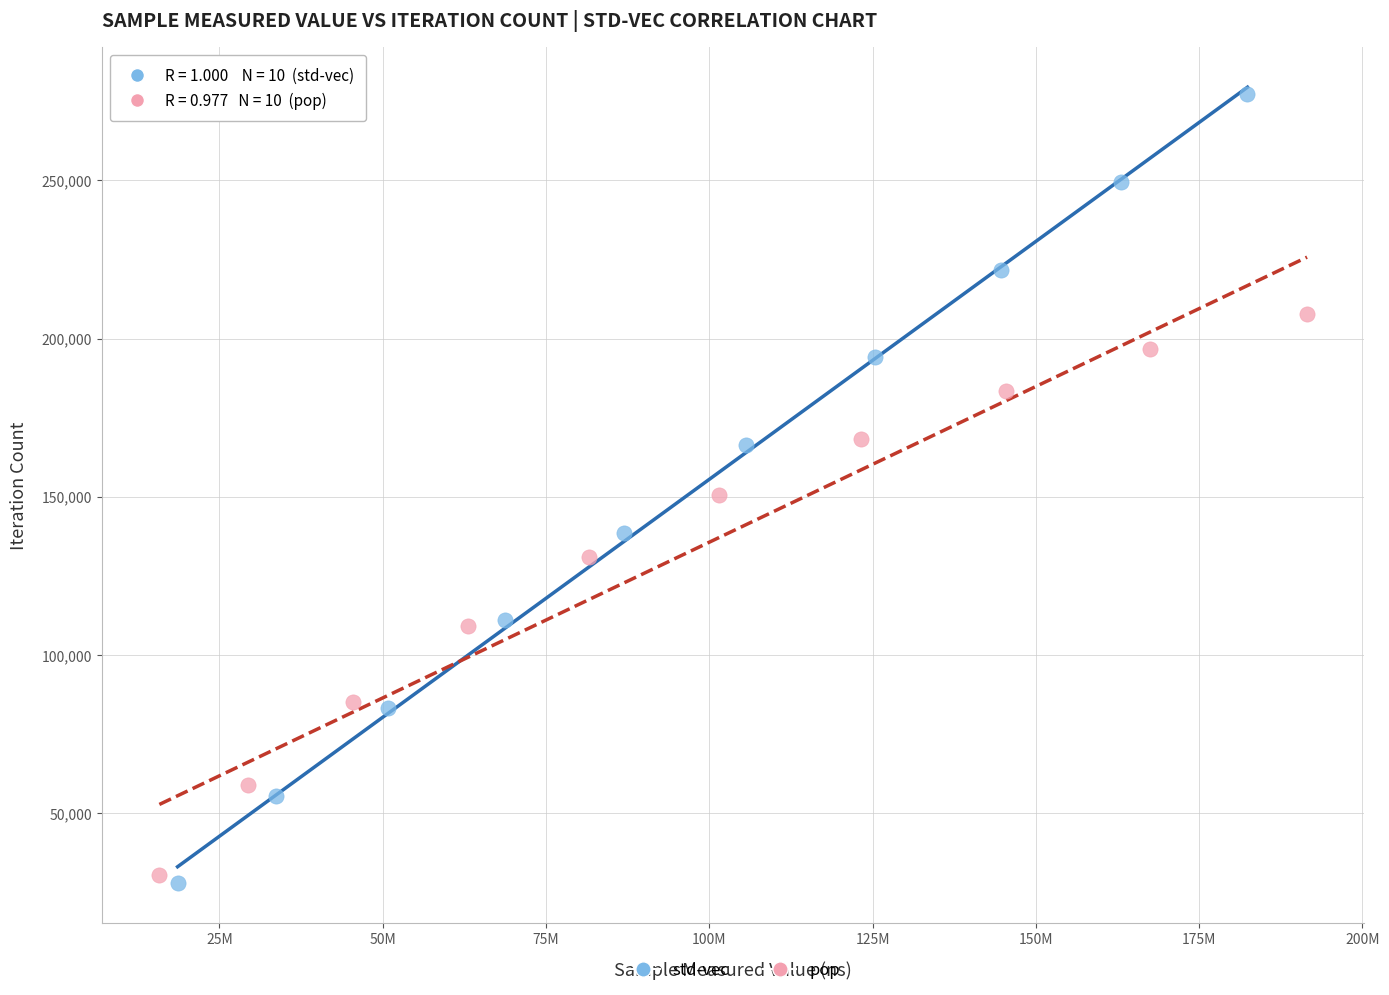

Which series reaches the maximum Y coordinate?

std-vec